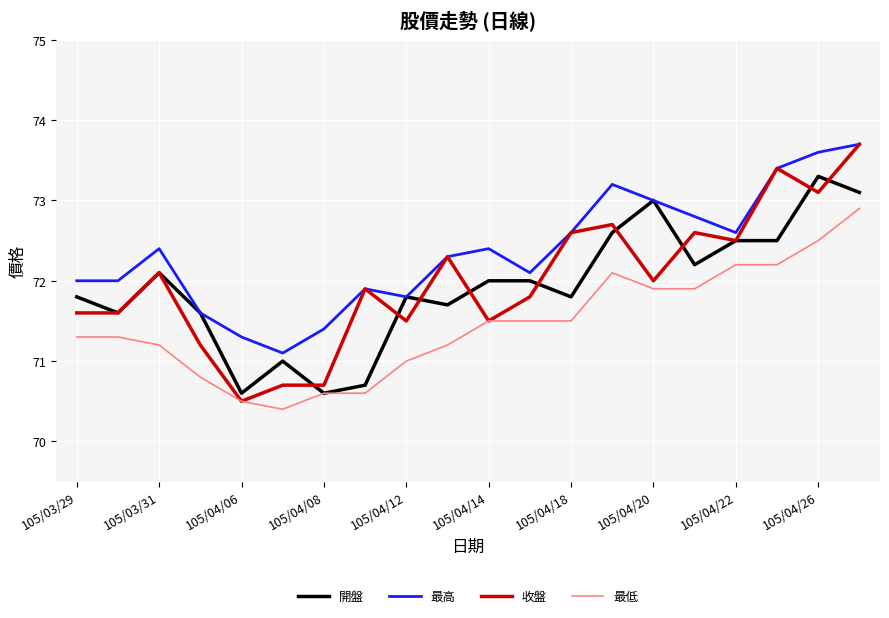

What are all the series names shown in the legend?

開盤, 最高, 收盤, 最低